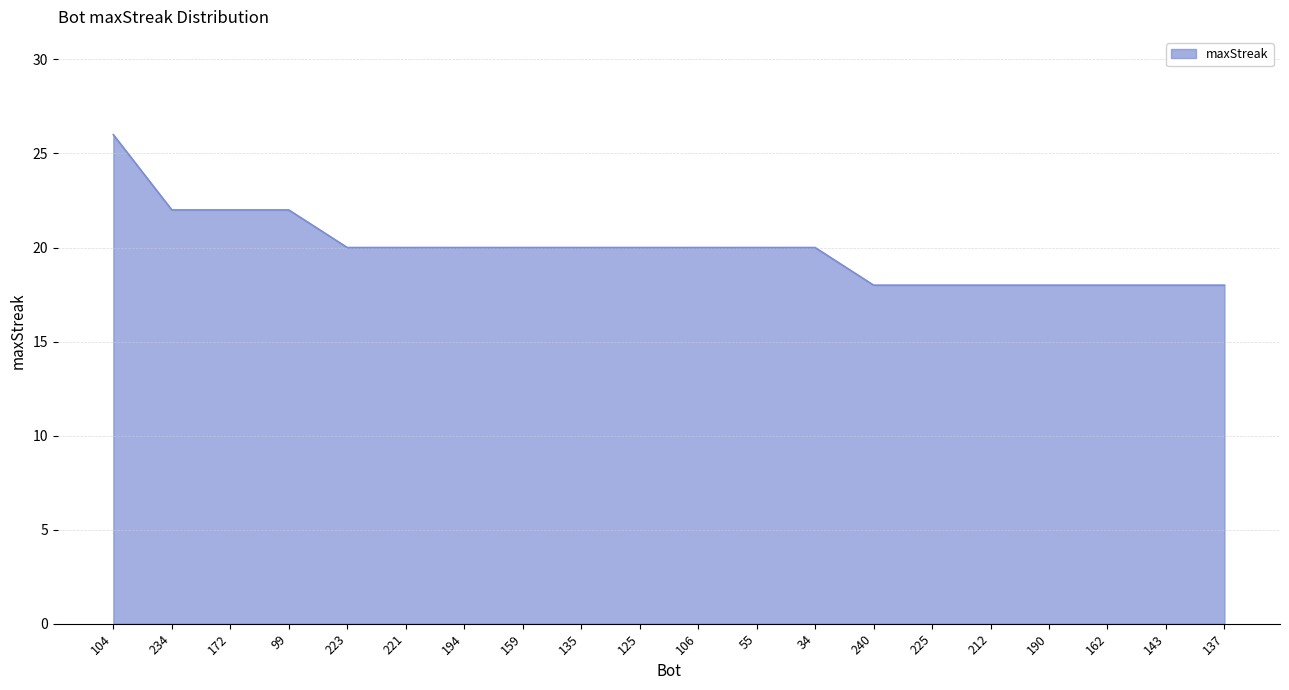

What is the average value?

20